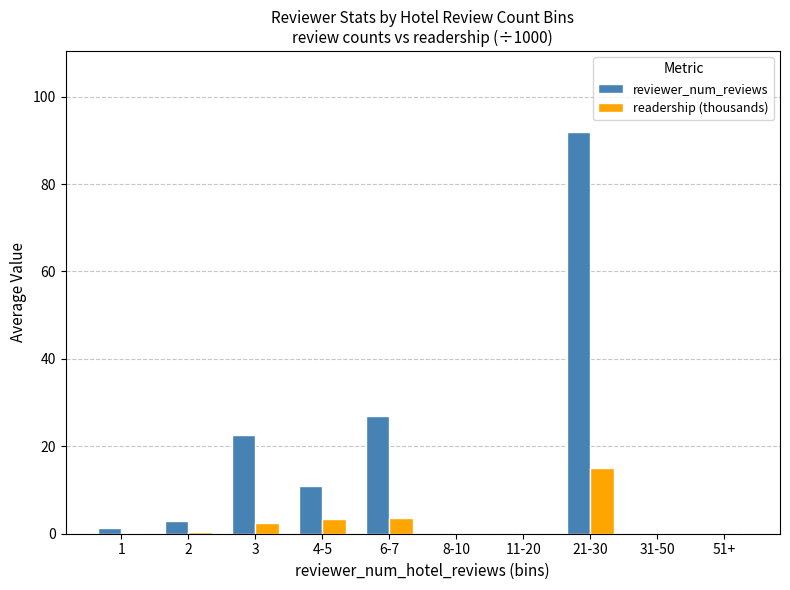

What are all the series names shown in the legend?

reviewer_num_reviews, readership (thousands)